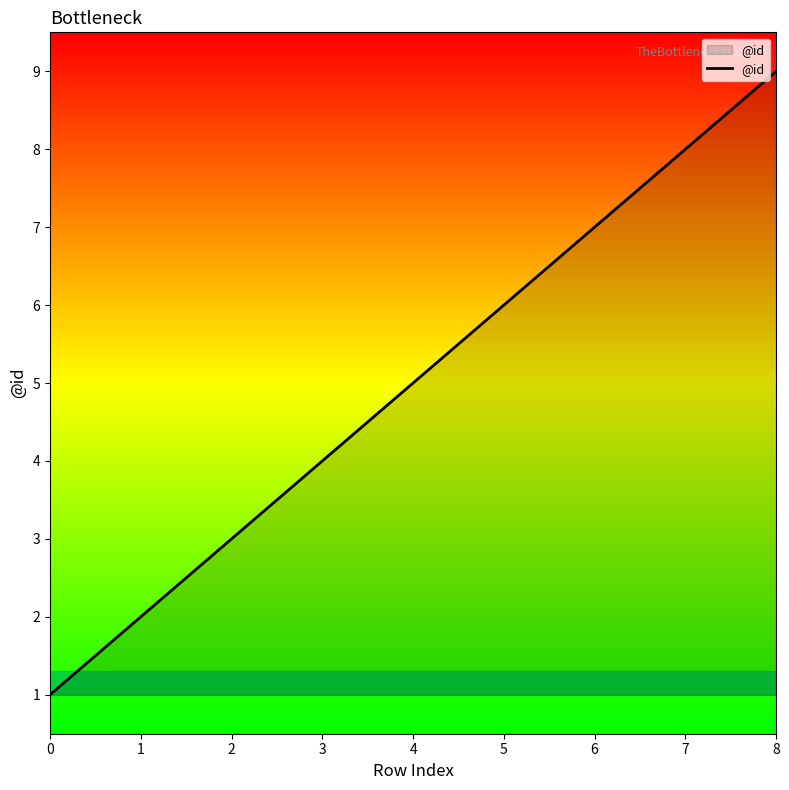

How many lines are shown in the chart?

1